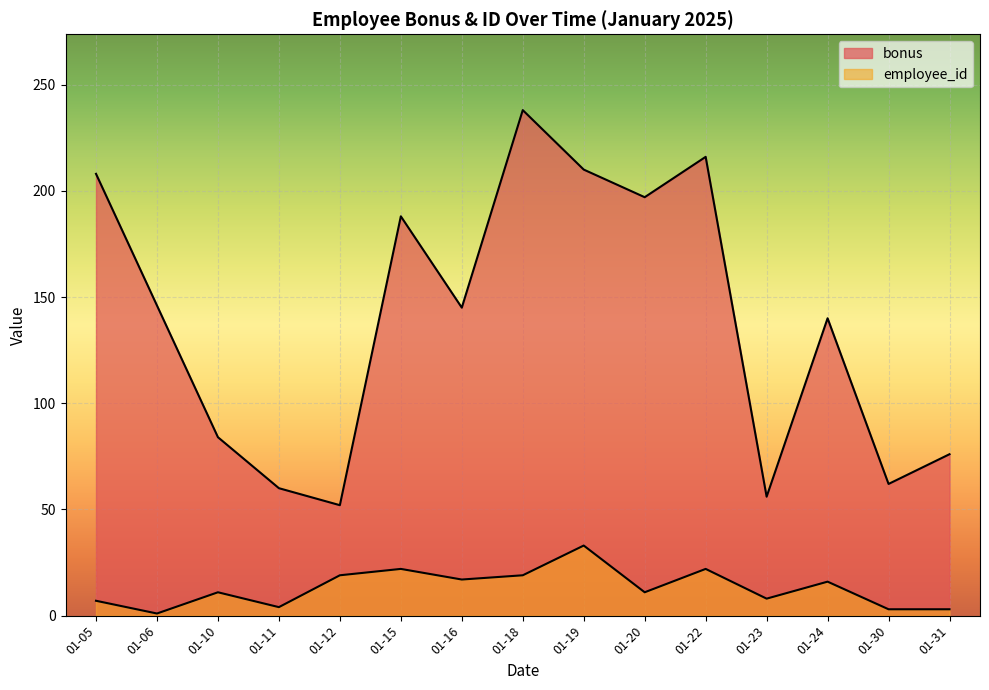

Which category has the lowest value in the bonus series?

2025-01-12